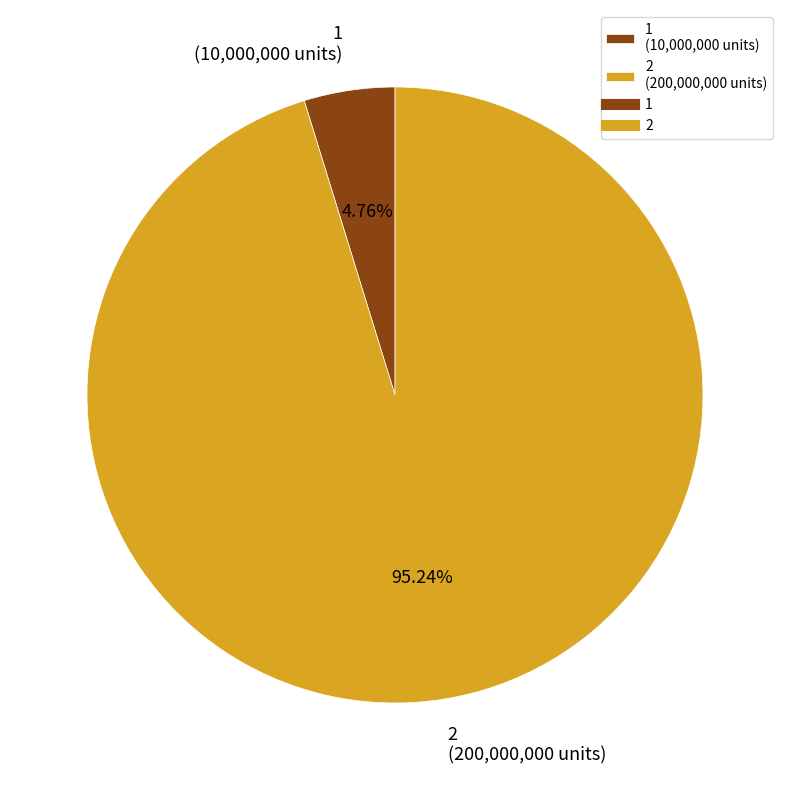

Which category has the smallest portion of the pie?

1